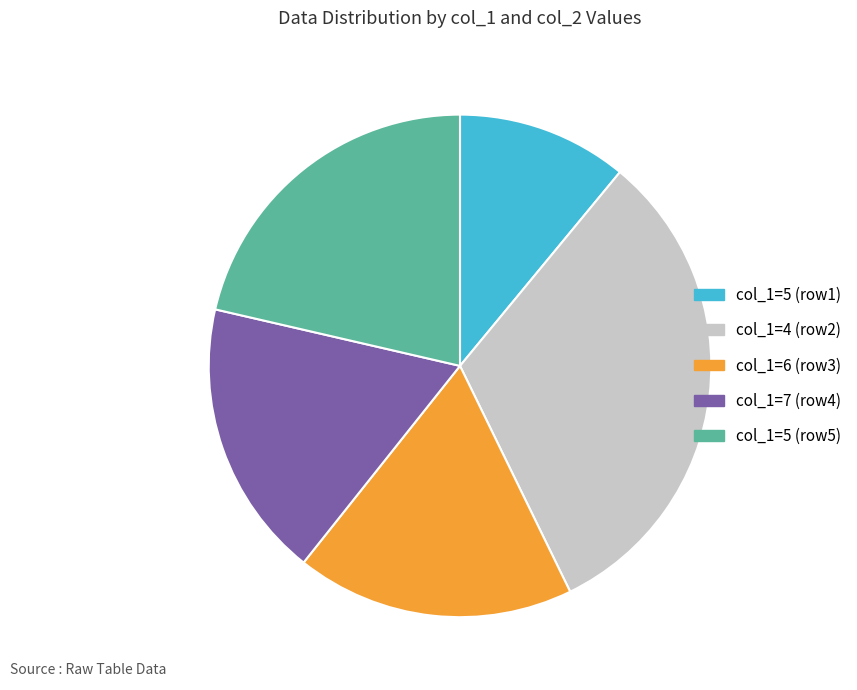

Do col_1=7 (row4) and col_1=5 (row1) together represent more than half of the pie?

No